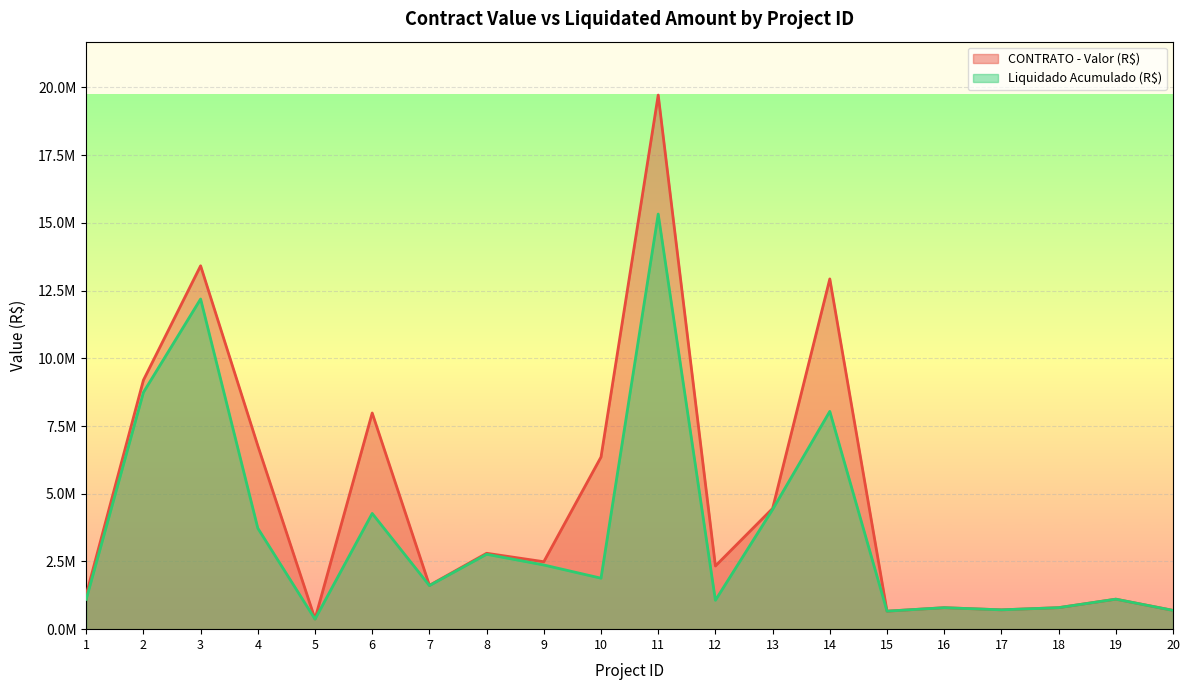

Is it true that Liquidado Acumulado (R$) equals 1456013.0 at 19?

False